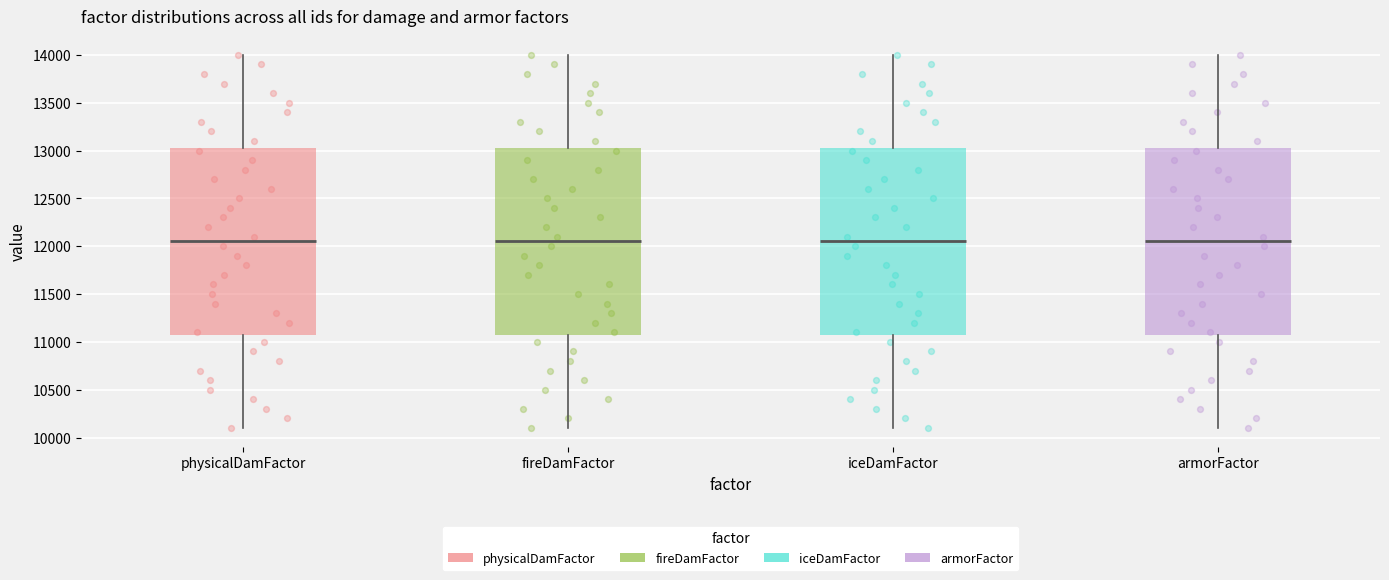

Reading left to right, read every box against the y-axis: the position of its median line, the range the box covers, and the ends of its whiskers. The values are not printed on the chart, so give them approximately, as read against the axis.

physicalDamFactor: median 12050, box 11100 to 13050, whiskers 10100 to 14000
fireDamFactor: median 12050, box 11100 to 13050, whiskers 10100 to 14000
iceDamFactor: median 12050, box 11100 to 13050, whiskers 10100 to 14000
armorFactor: median 12050, box 11100 to 13050, whiskers 10100 to 14000